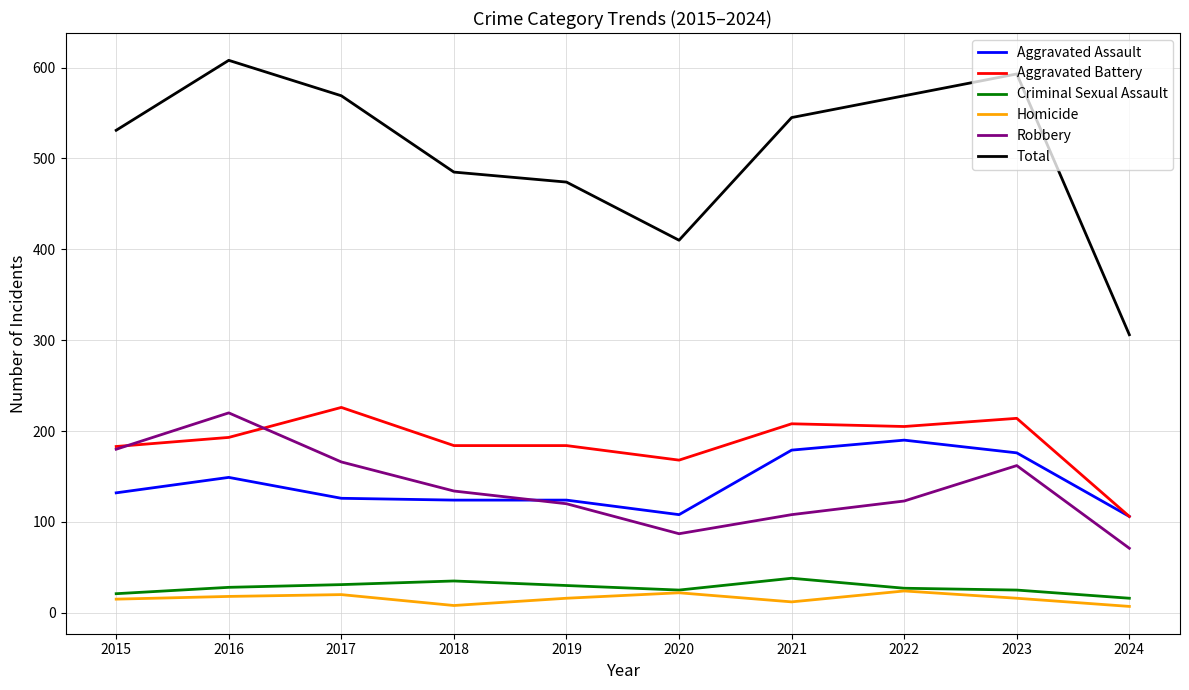

Which series has the largest total across all categories?

Total